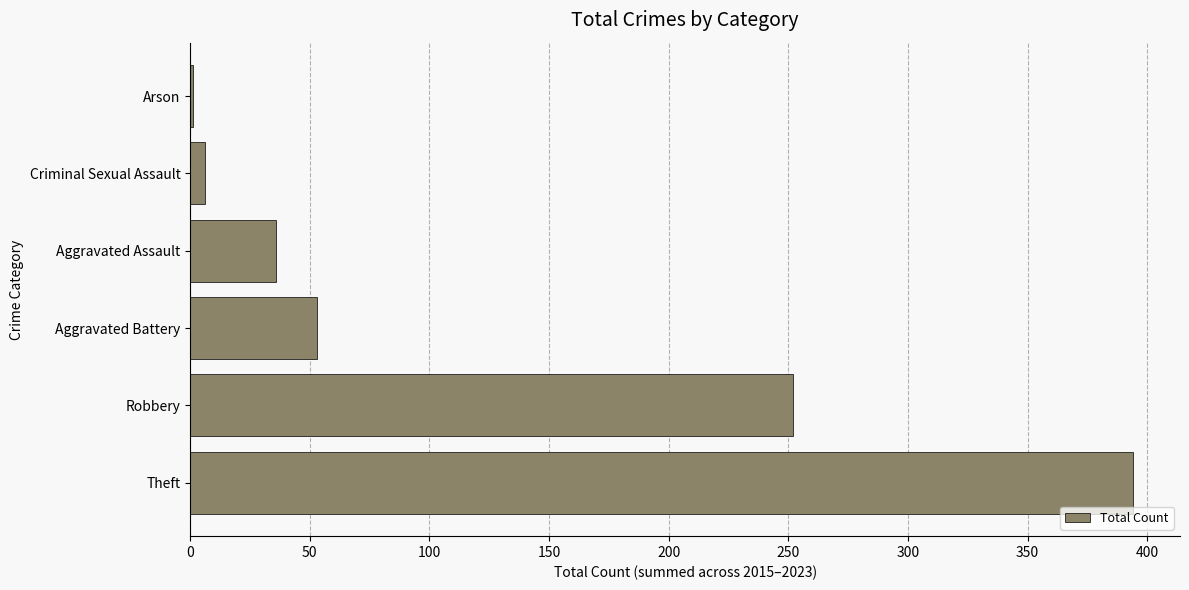

What is the average value?

124